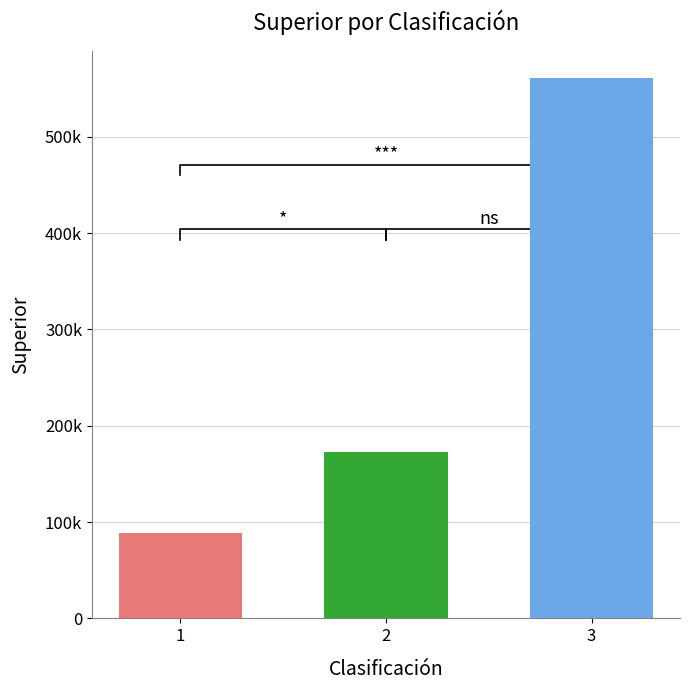

Where is the data nearest to the value 324586?

2